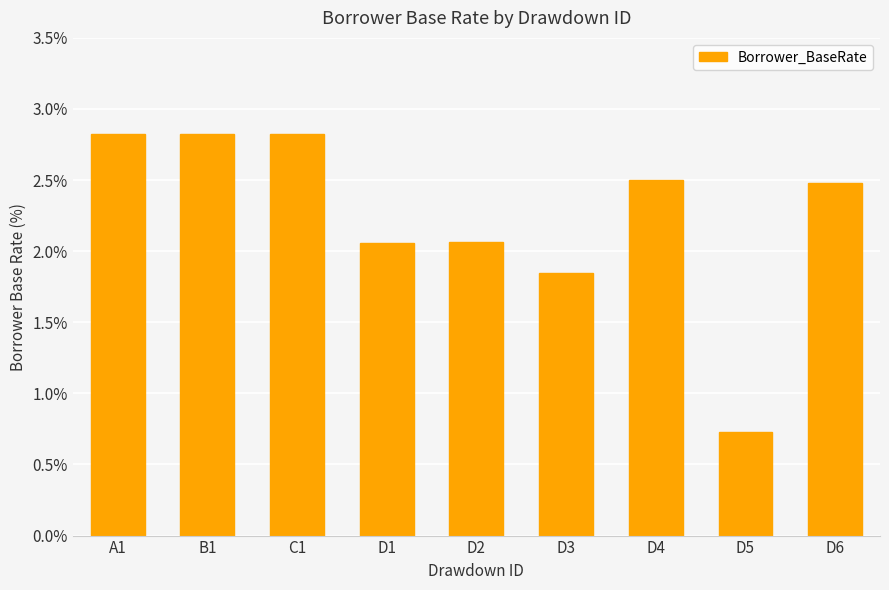

Is it true that the value at D5 is 0.4?

False